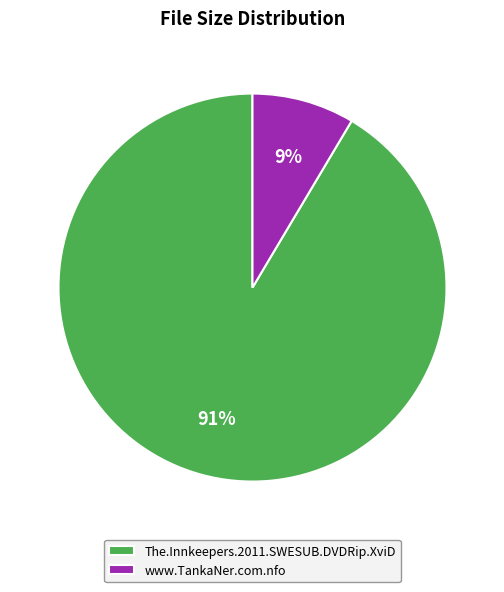

Do The.Innkeepers.2011.SWESUB.DVDRip.XviD and www.TankaNer.com.nfo together represent more than half of the pie?

Yes